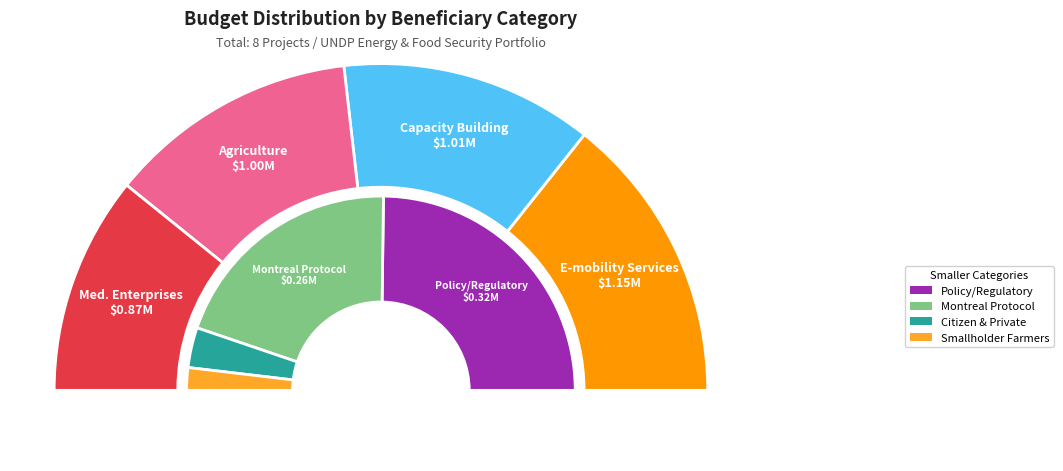

To the nearest percent, what portion does Policy or Regulatory Framework represent?

7%